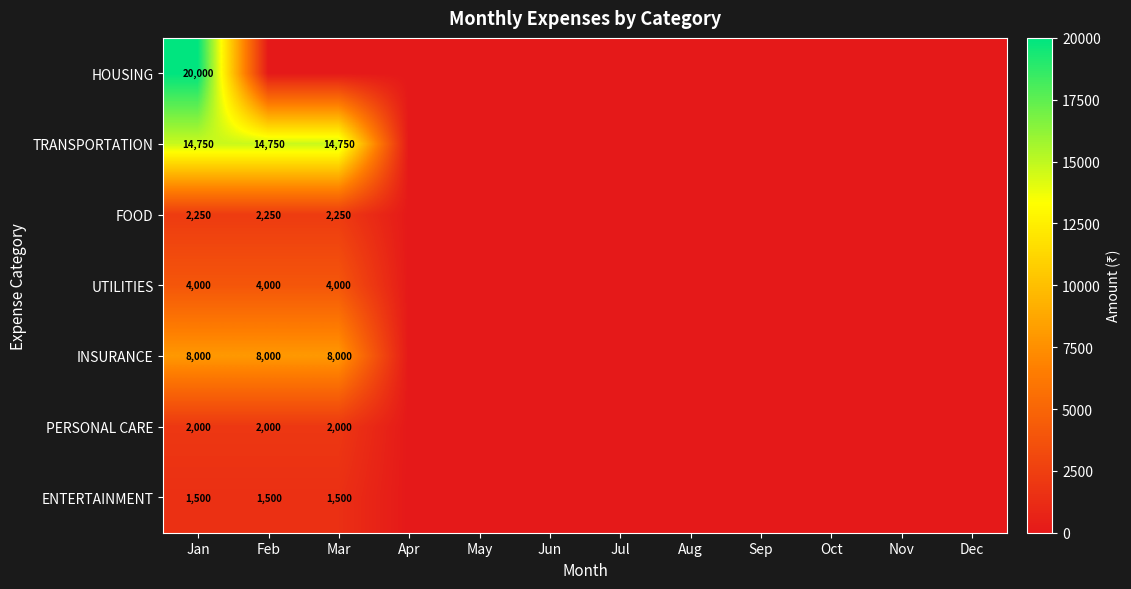

The TRANSPORTATION series shows 4660 at Jan. True or false?

False